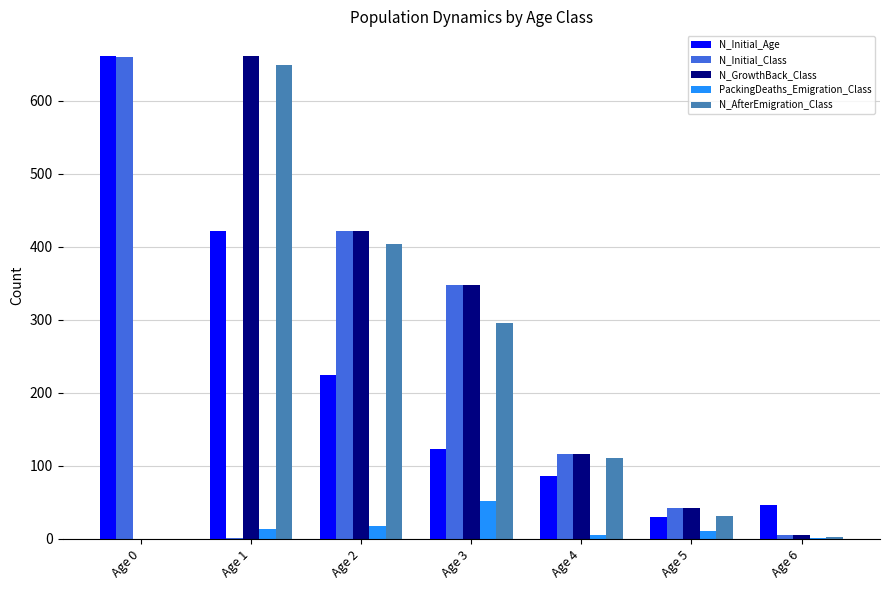

Is the value of N_GrowthBack_Class at Age 5 greater than the value of N_Initial_Class at Age 4?

No